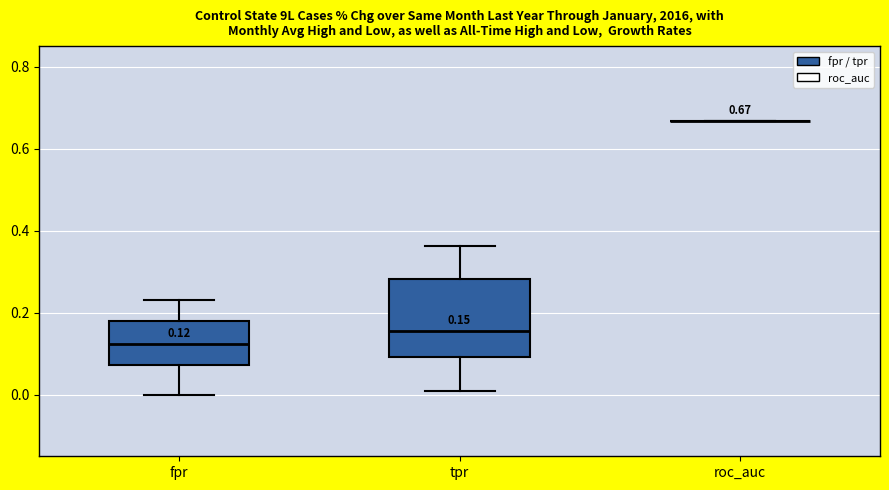

Which box is the tallest, from its lower edge to its upper edge?

tpr